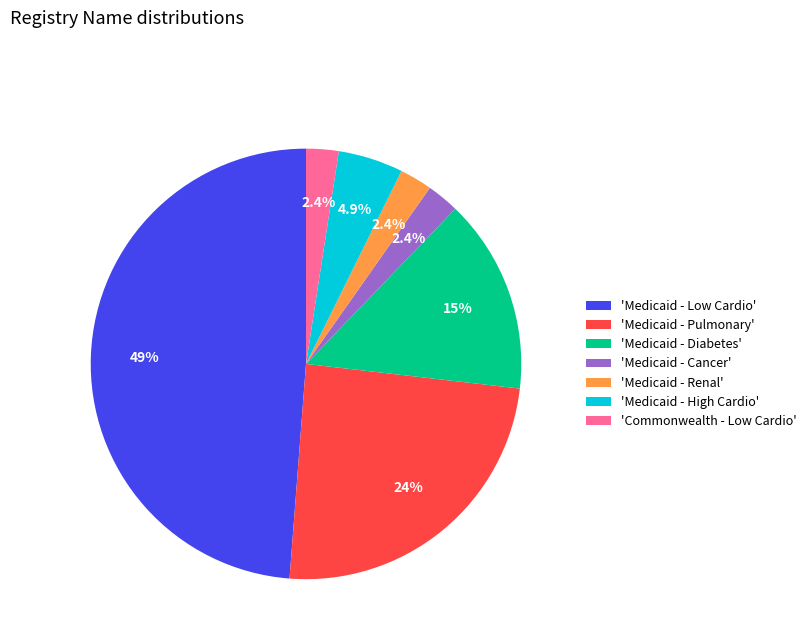

Is there a majority slice in this chart?

No